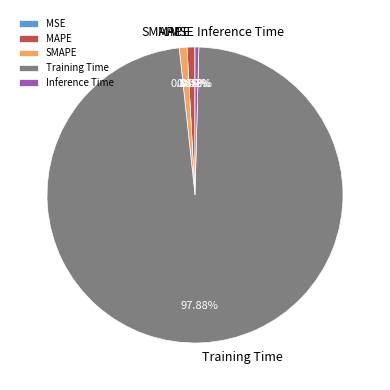

Does Training Time account for over 50% of the chart?

Yes